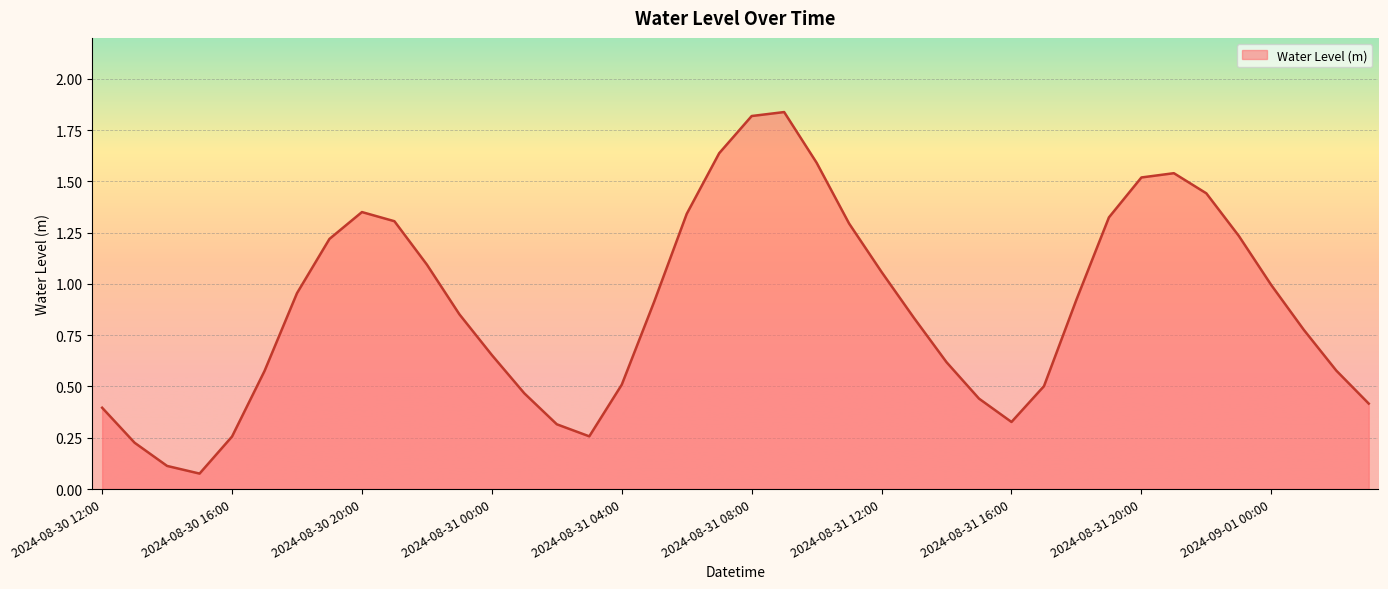

True or false: the data has more than 2 interior local peaks.

True